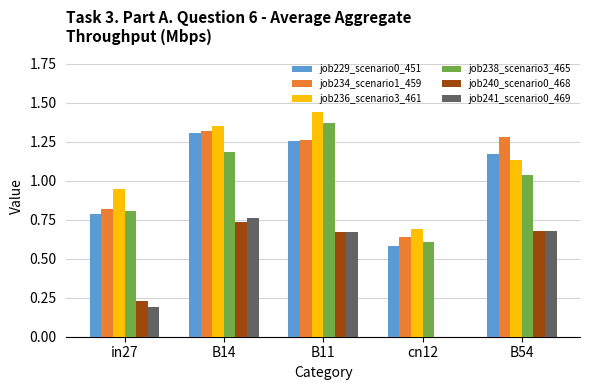

The job240_scenario0_468 series shows 1.2 at B14. True or false?

False